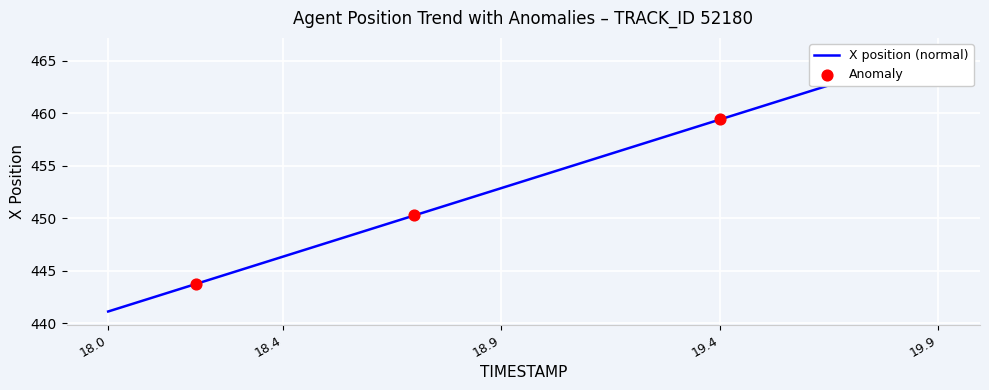

Approximately how many times larger is the value at 19.7 compared to 18.1?

1.0